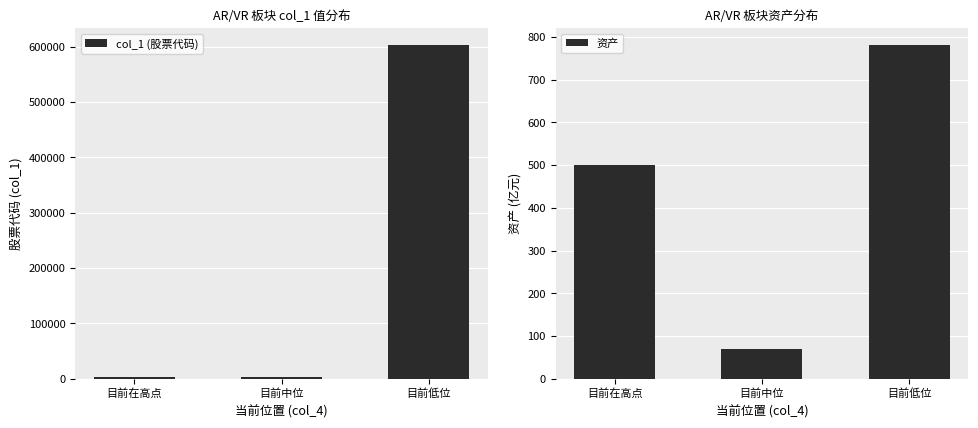

Rank the series by their average value, from lowest to highest.

资产, col_1 (股票代码)